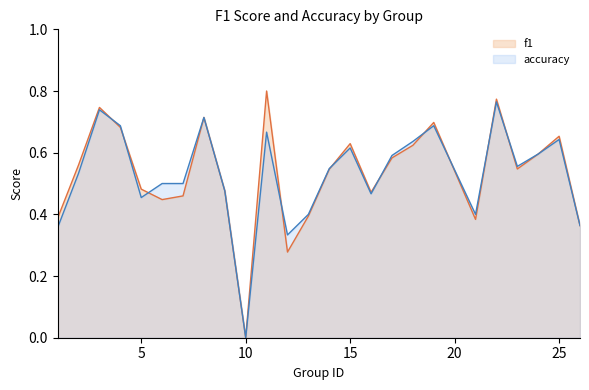

True or false: accuracy and f1 cross at least once.

True